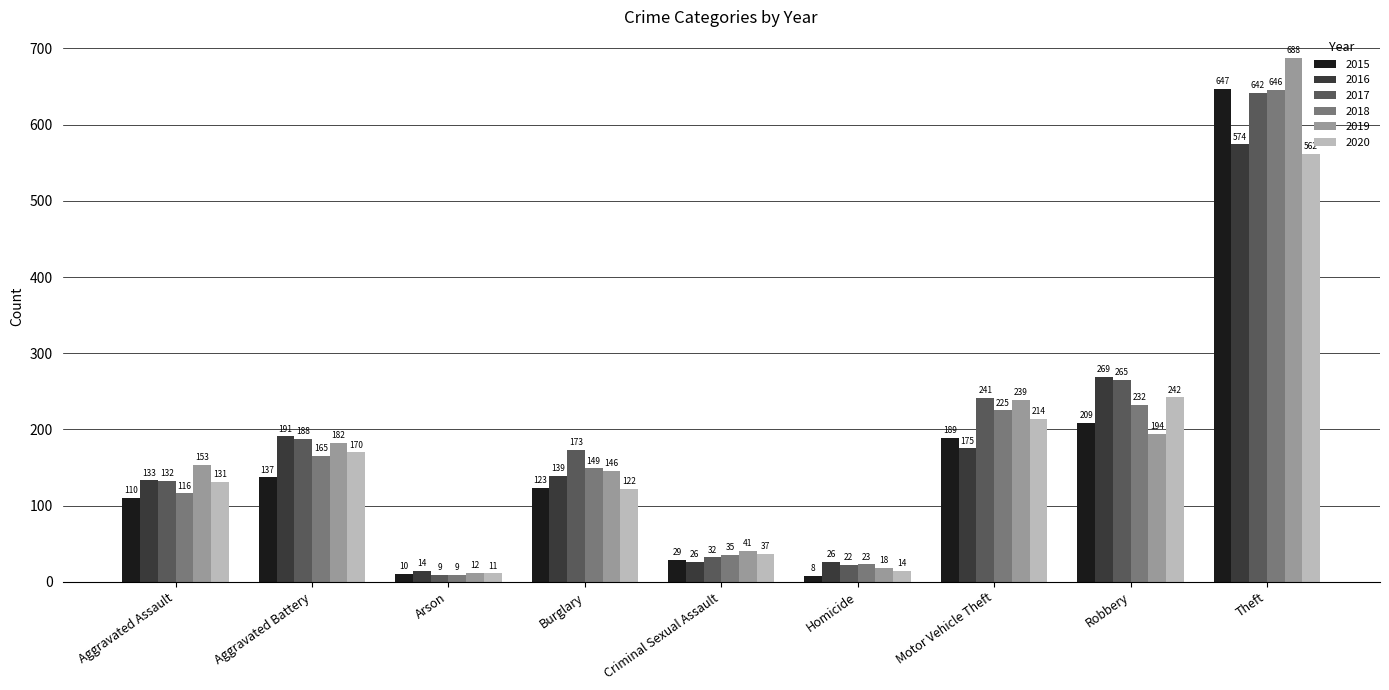

Which series has the widest spread of values?

2019